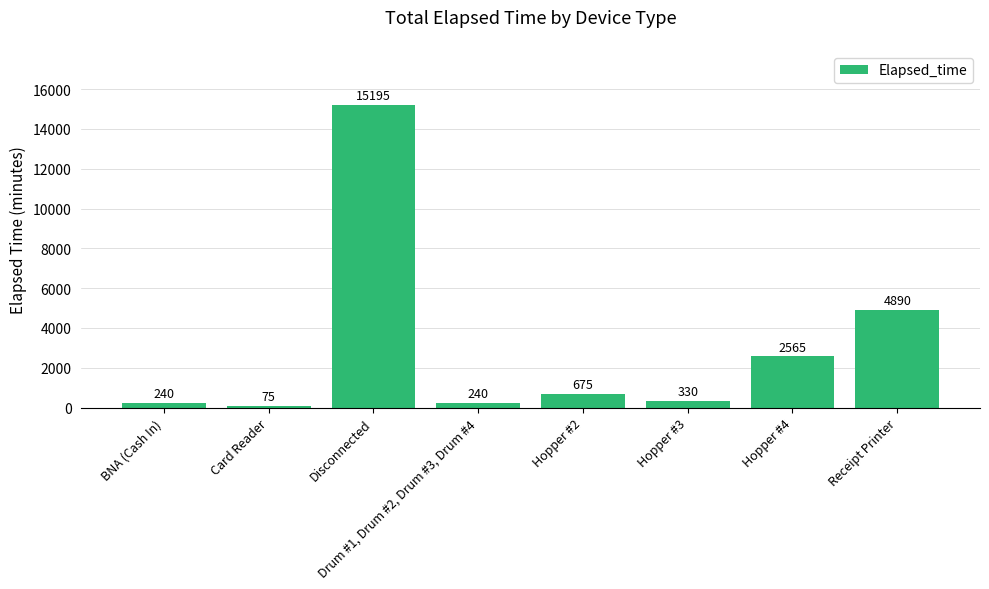

What is the minimum value shown in the chart?

75